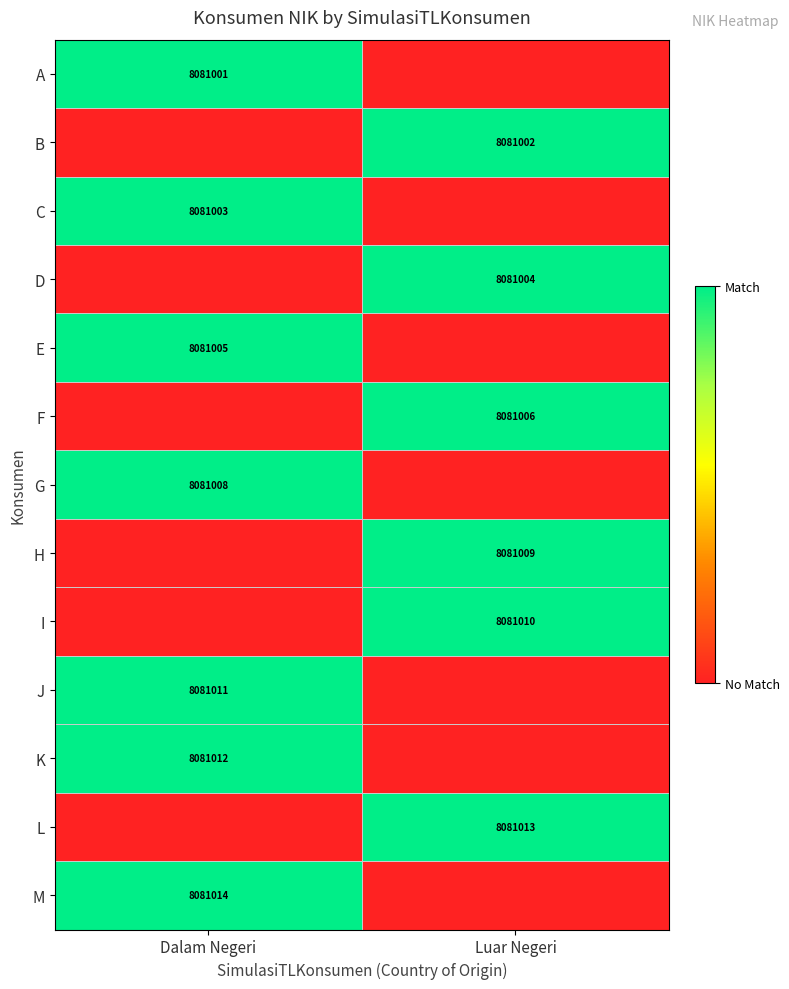

Which has a higher value, Luar Negeri or Dalam Negeri?

Dalam Negeri